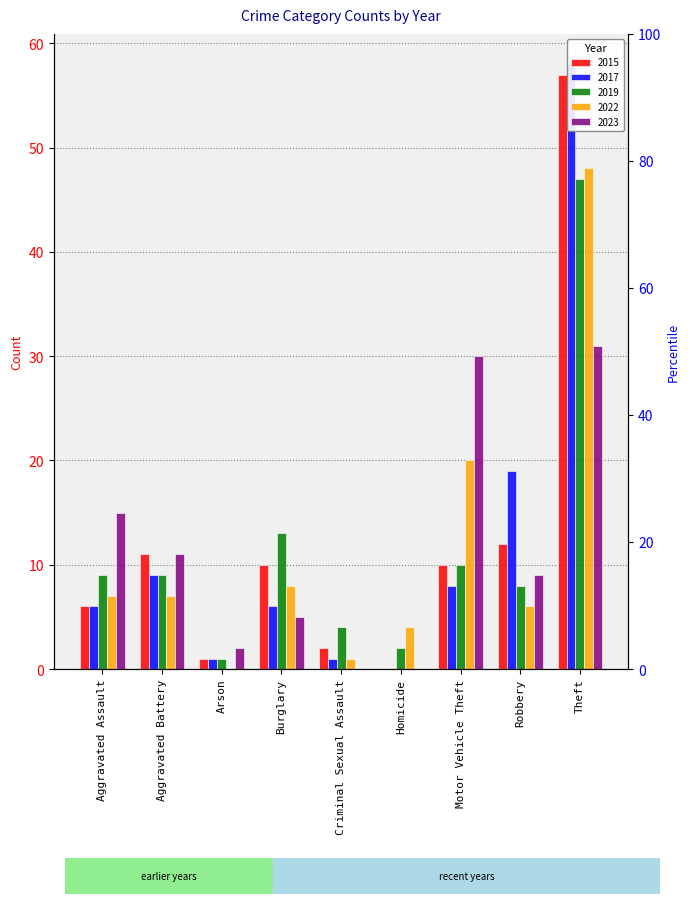

At how many categories does at least one series exceed 21?

2